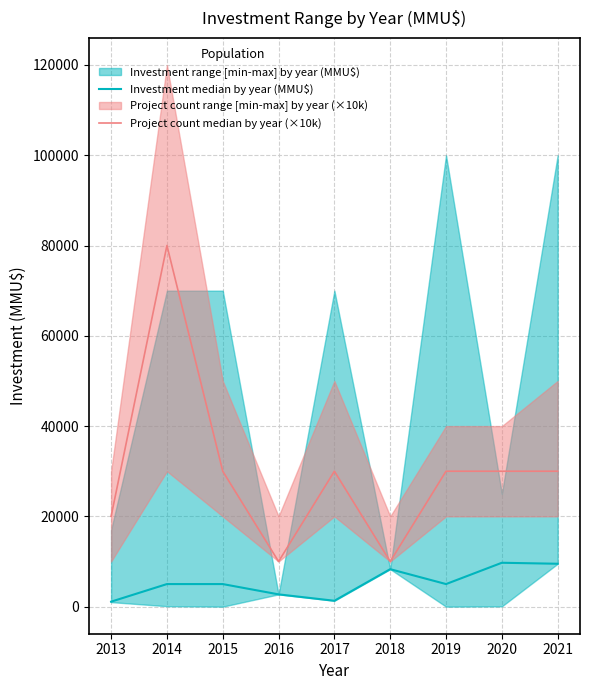

The Project count median by year (×10k) series shows 51409 at 2020. True or false?

False